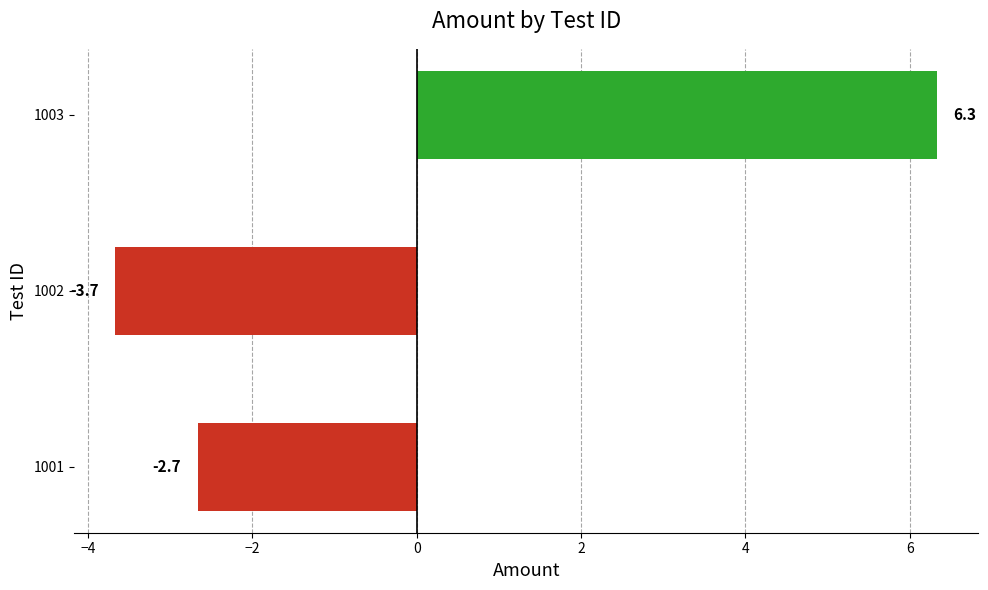

How many values are below -2?

2